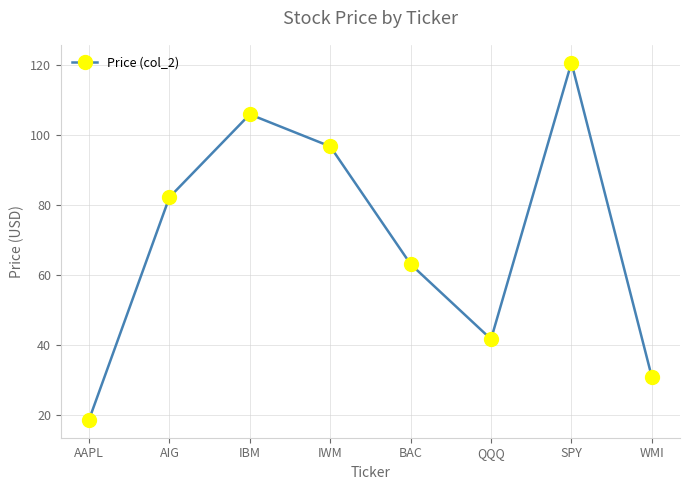

What is the ratio of the value at IWM to the value at QQQ?

2.3